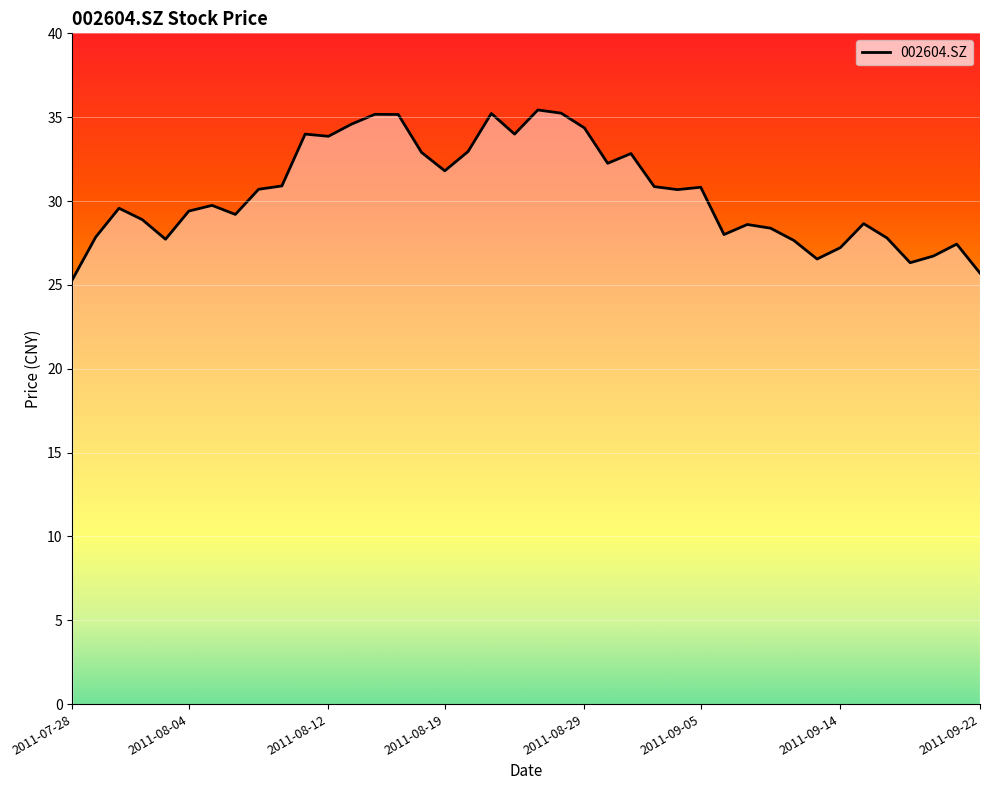

What is the maximum value shown in the chart?

35.4